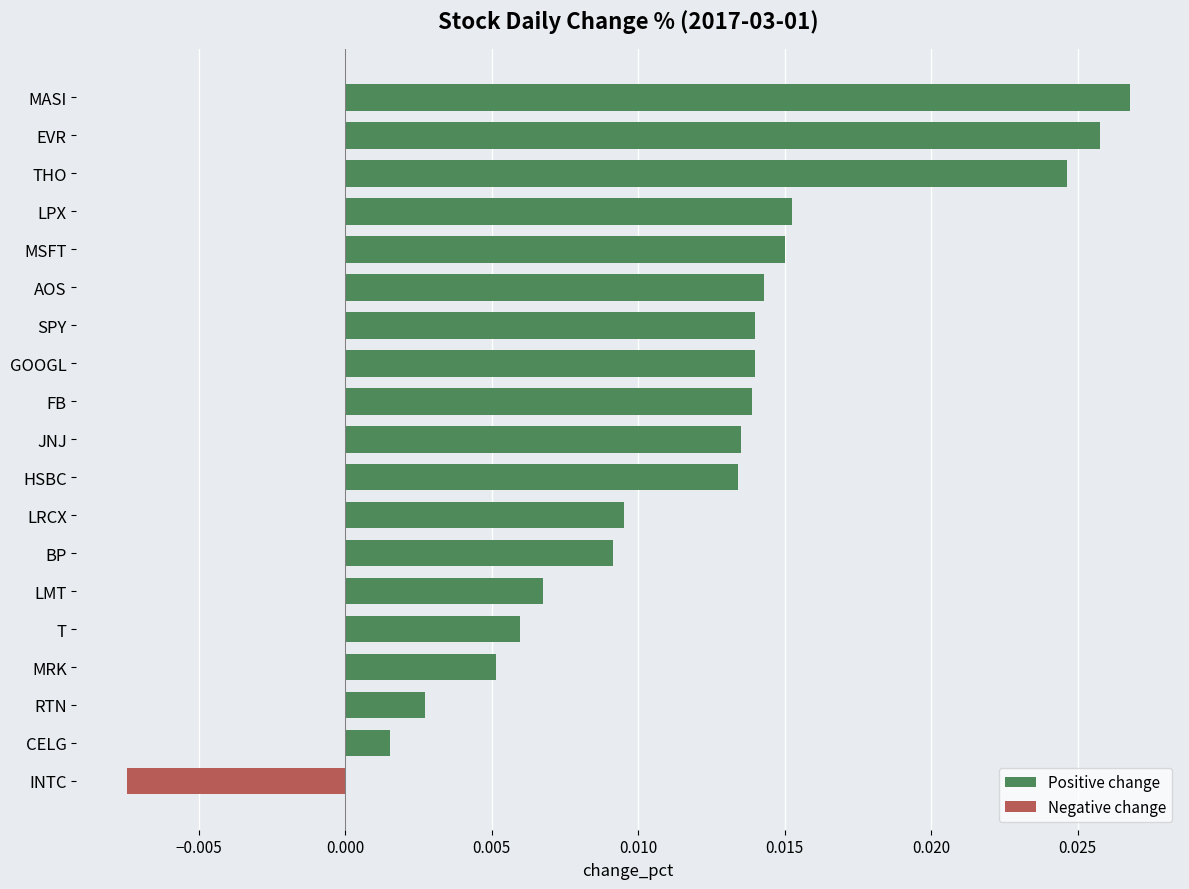

Between FB and INTC, which is larger?

FB